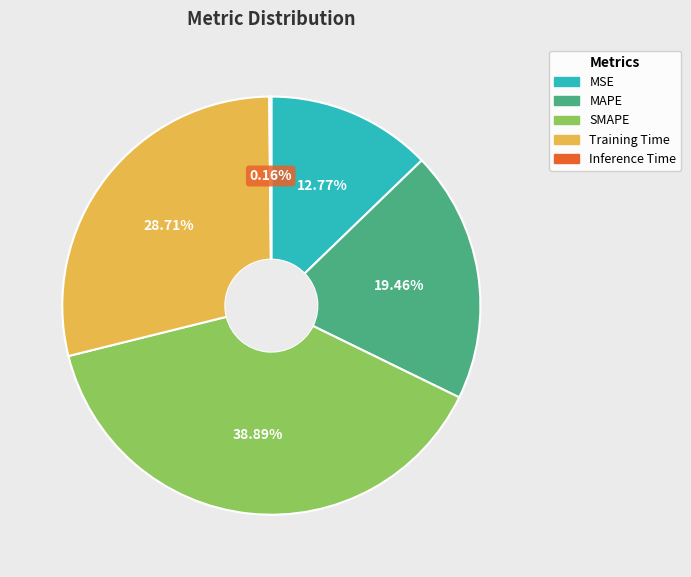

Does Training Time represent more than half of the total?

No